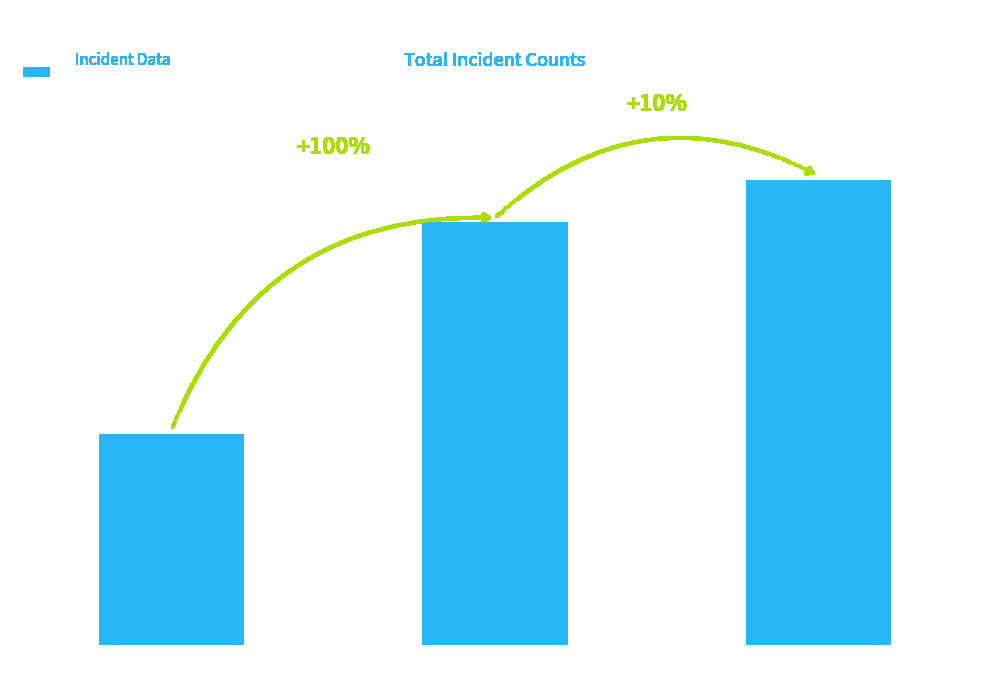

Rank the categories by value from highest to lowest.

2025, 2024, 2023